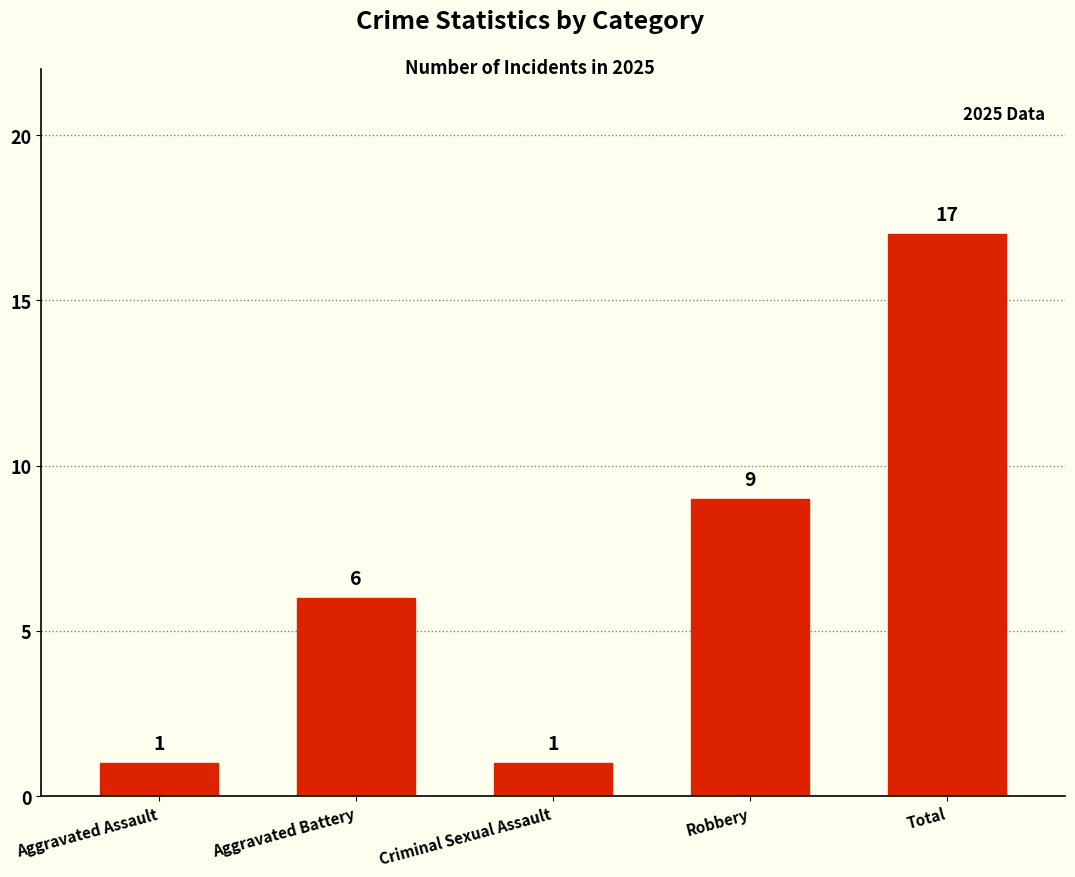

True or false: the data shows 1 at Aggravated Assault.

True